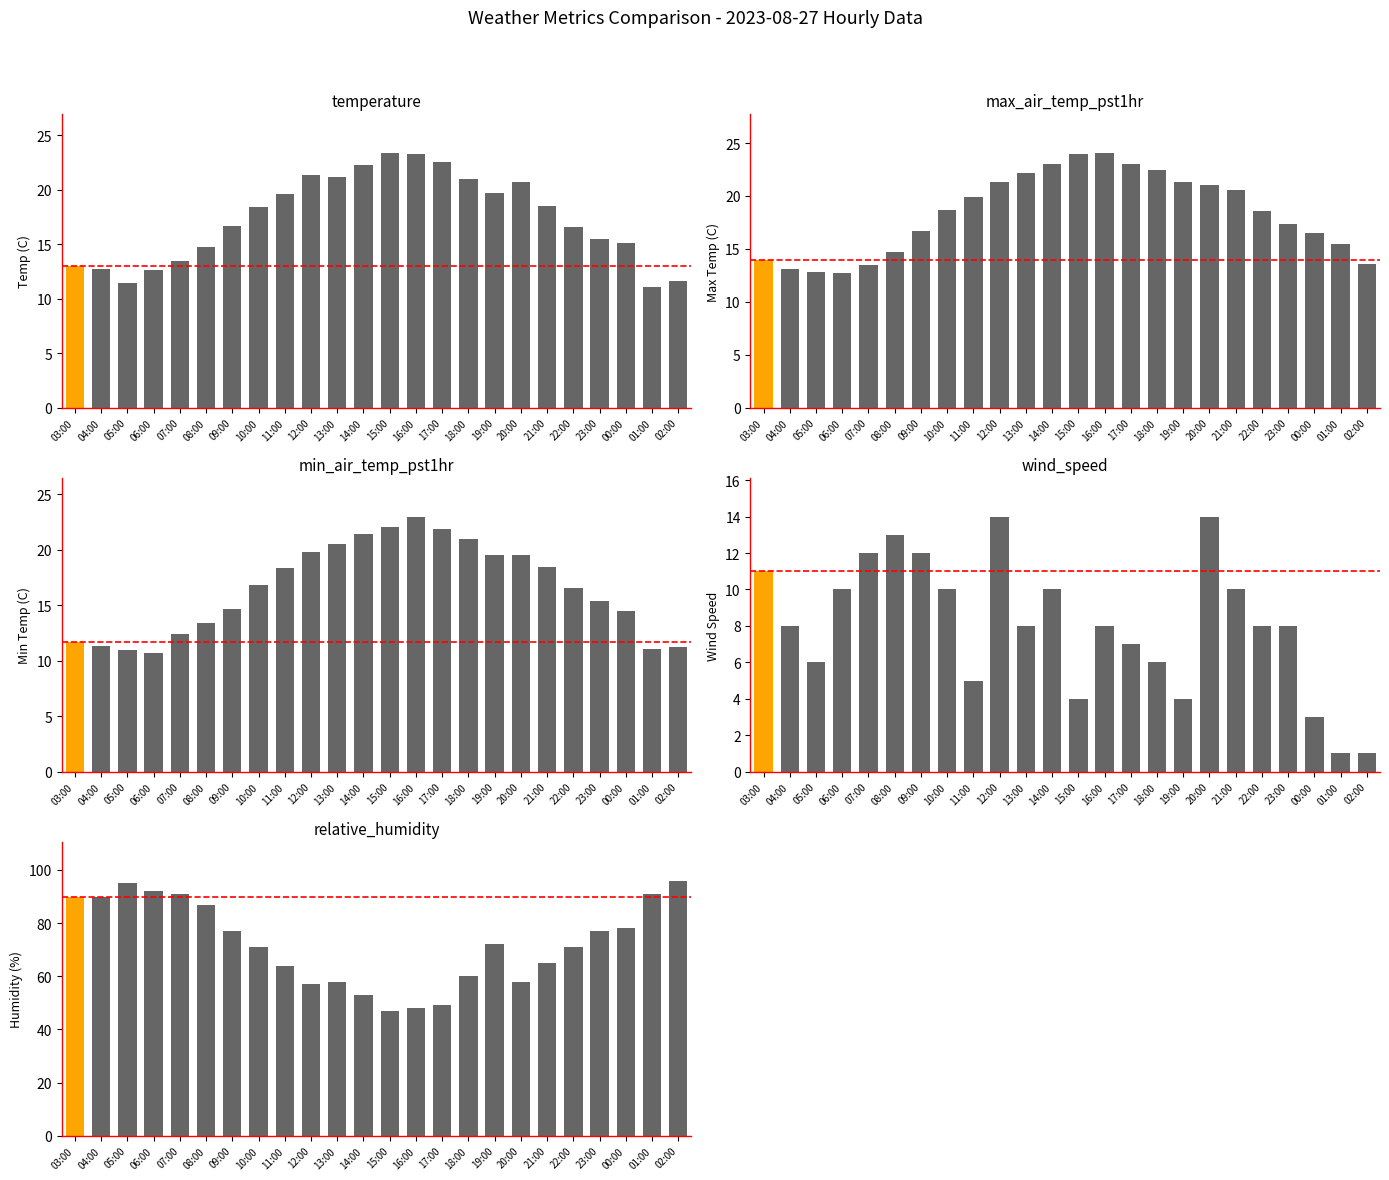

Between 06:00 and 02:00, which is larger?

06:00